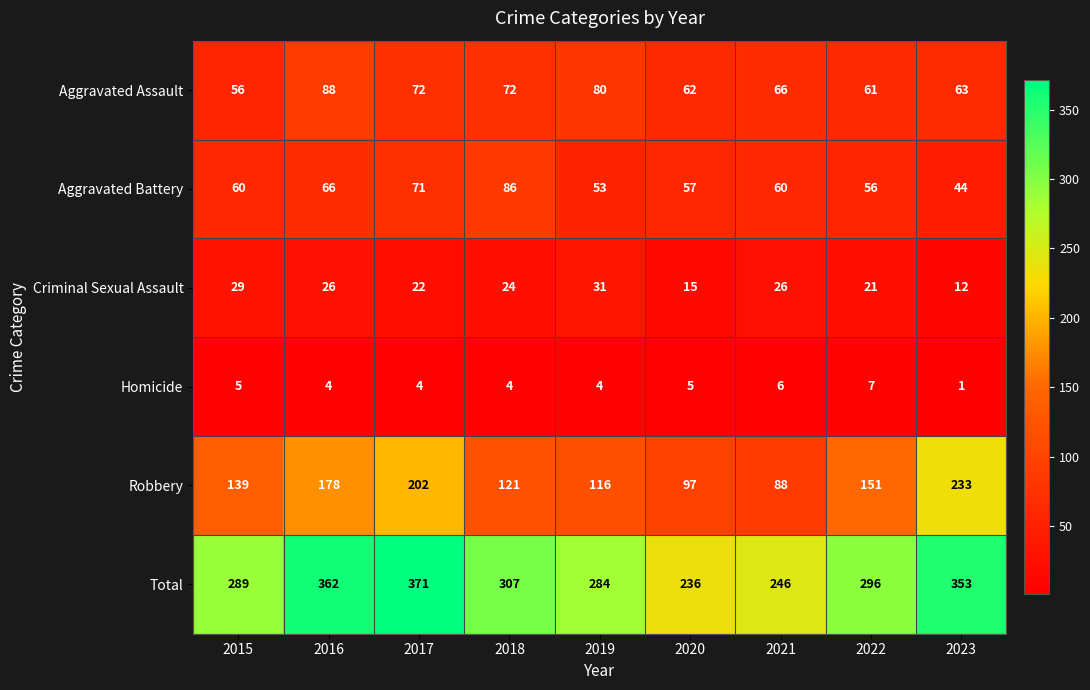

At how many categories does at least one series exceed 165?

9